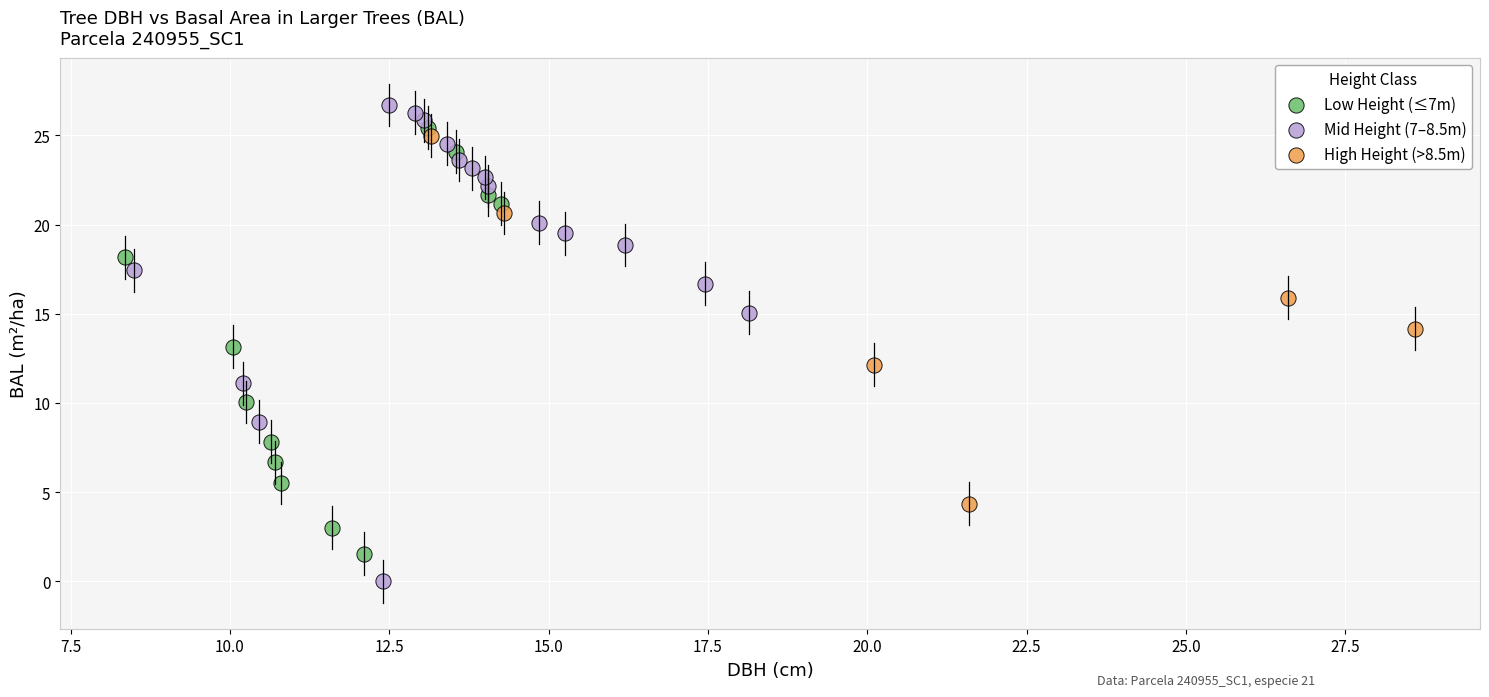

What are all the series names shown in the legend?

Low Height (≤7m), Mid Height (7–8.5m), High Height (>8.5m)